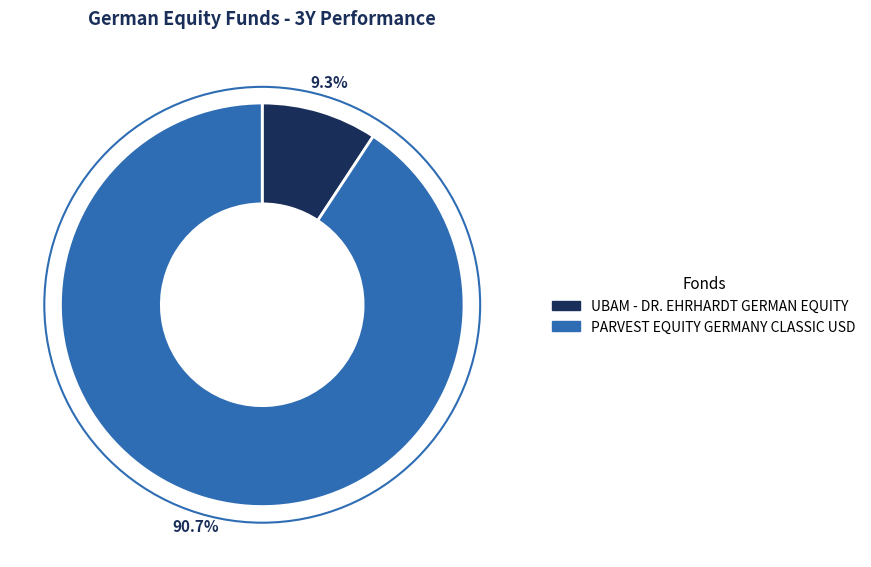

How many slices are in this pie chart?

2